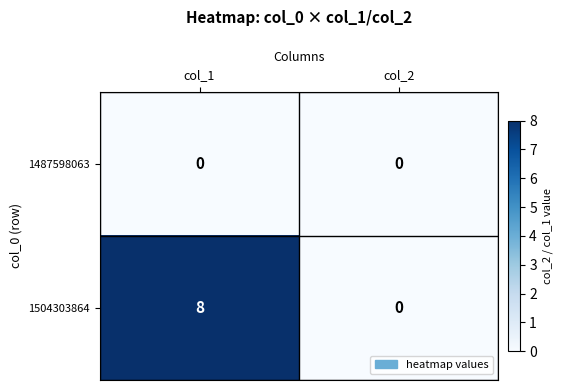

True or false: 1504303864 has a value of 4 at col_2.

False